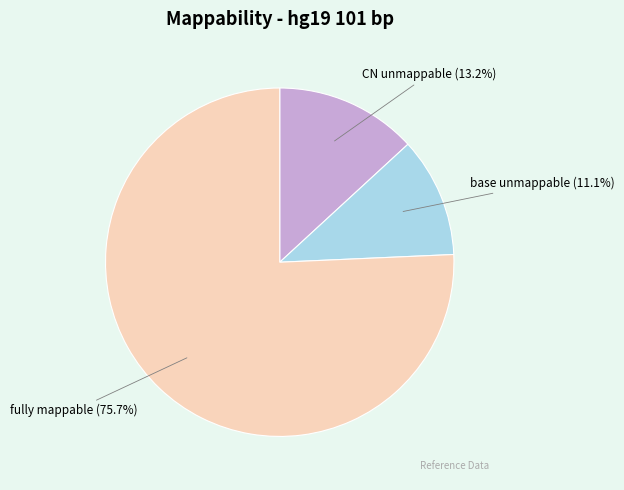

What is the ratio of the value at base unmappable to the value at CN unmappable?

0.8